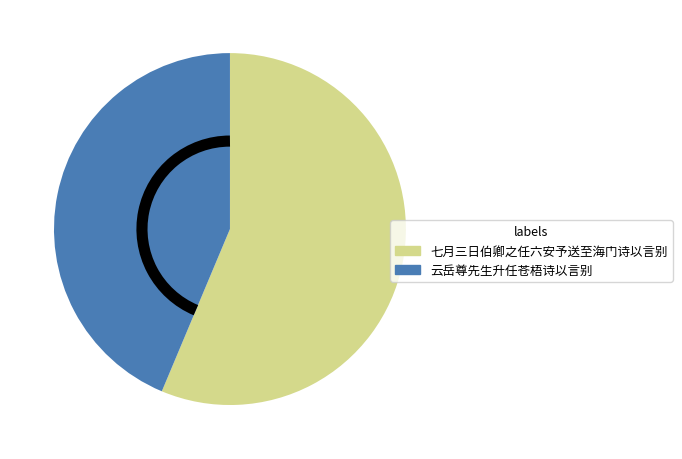

Approximately how many times larger is the value at 七月三日伯卿之任六安予送至海门诗以言别 compared to 云岳尊先生升任苍梧诗以言别?

1.3